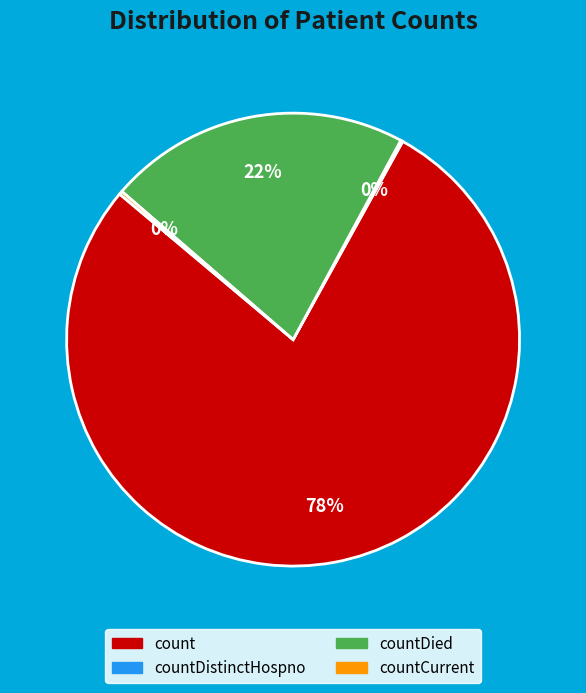

To the nearest percent, what is the difference between the largest and smallest slice percentages?

78%